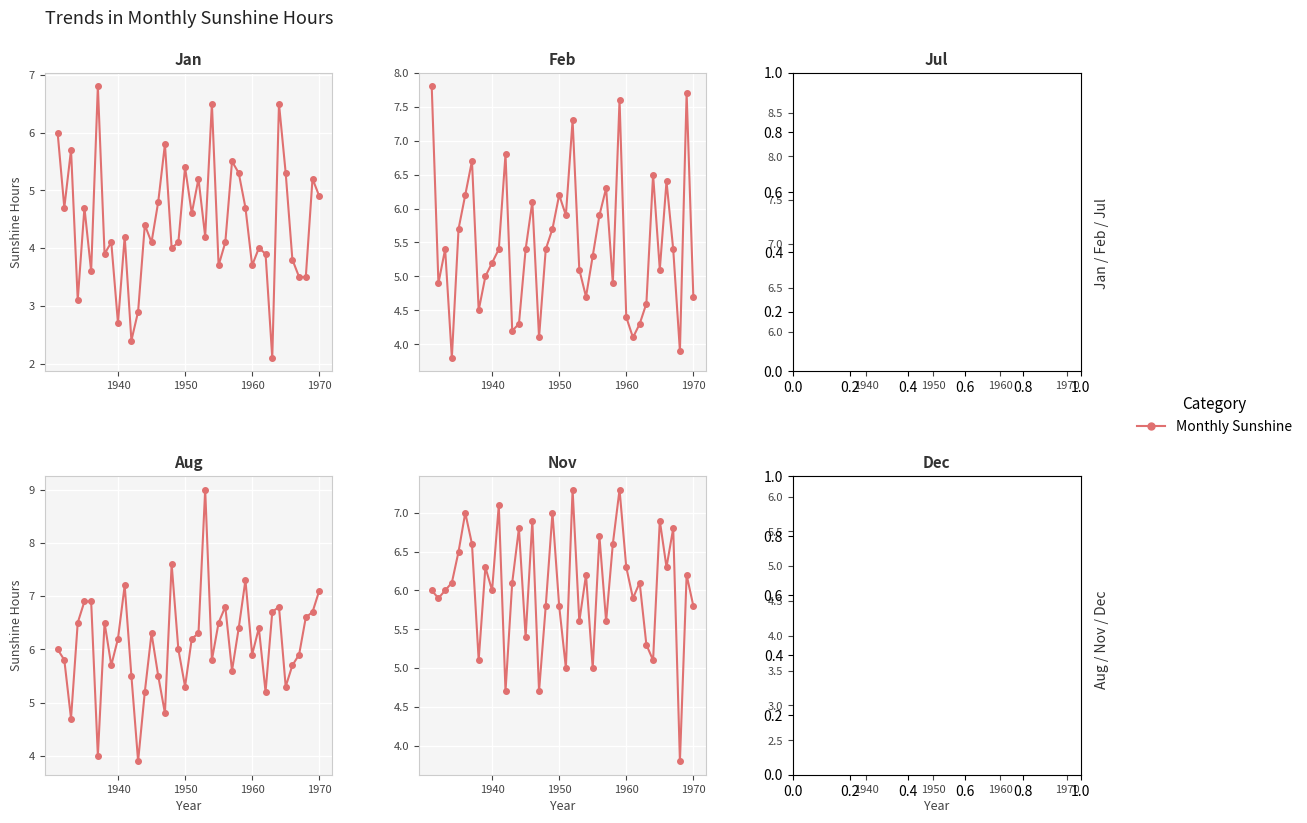

Which series has the largest total across all categories?

Jul